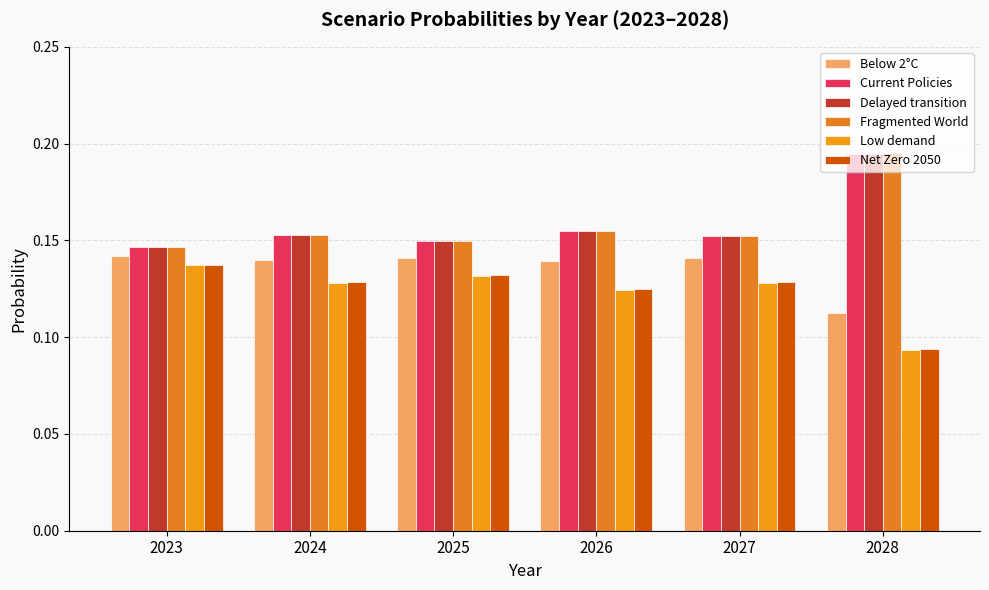

At which category does the chart reach its minimum across all series?

2028